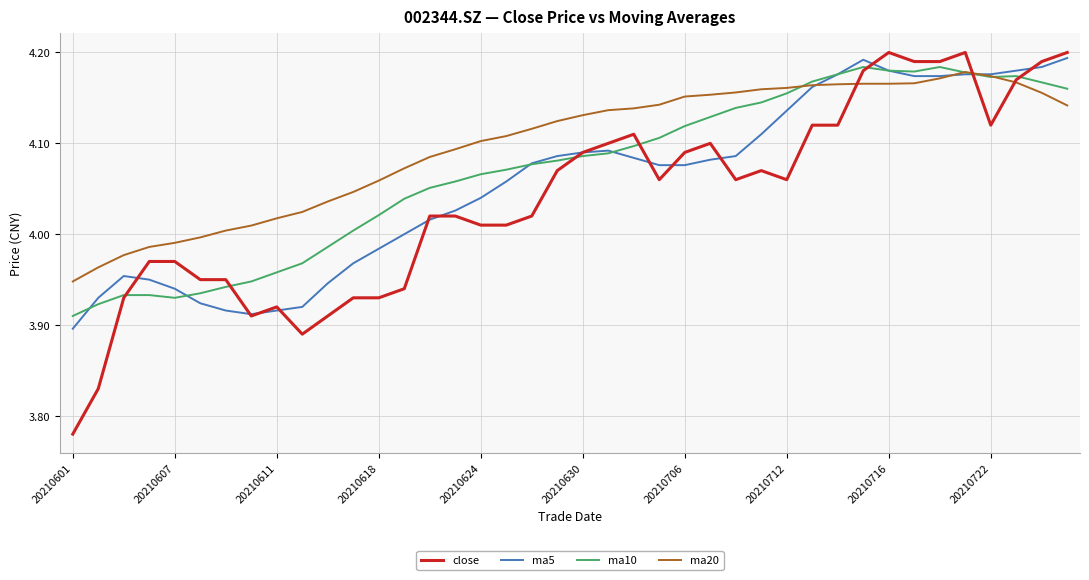

At how many categories does at least one series exceed 3?

40